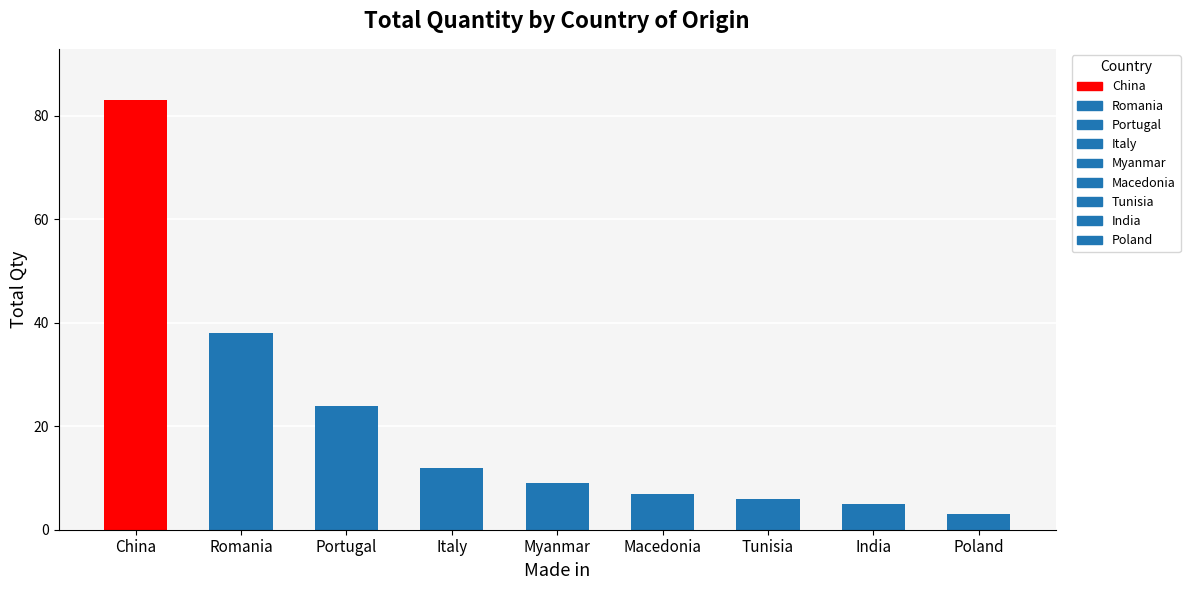

Rank the categories by value from lowest to highest.

Poland, India, Tunisia, Macedonia, Myanmar, Italy, Portugal, Romania, China